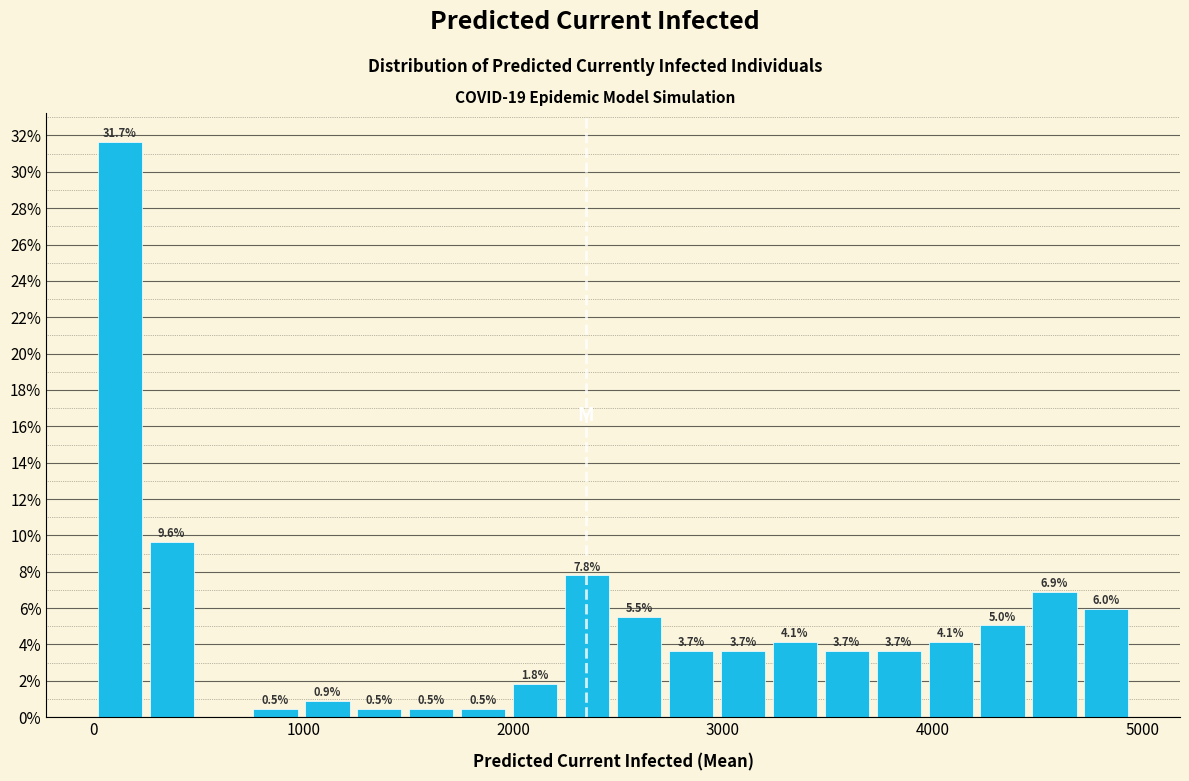

Around what value on the x-axis is the tallest bar? Give the approximate position of its centre, as read against the axis.

100